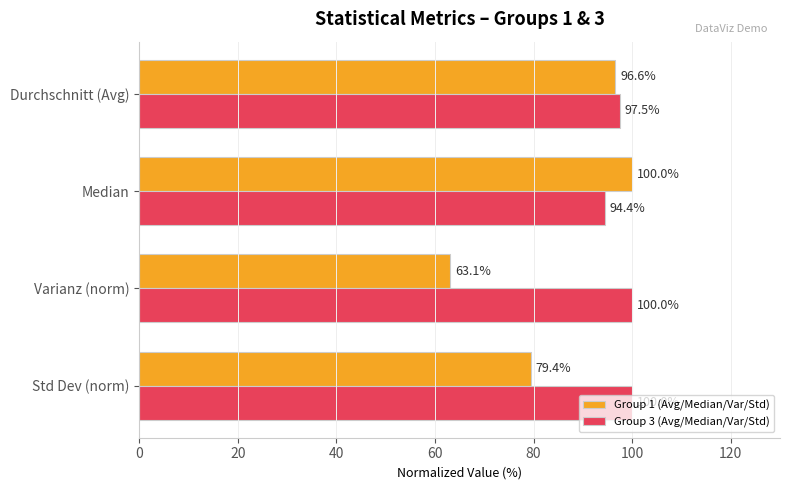

What is the difference between the second highest and second lowest values in the Group 1 (Avg/Median/Var/Std) series?

17.1